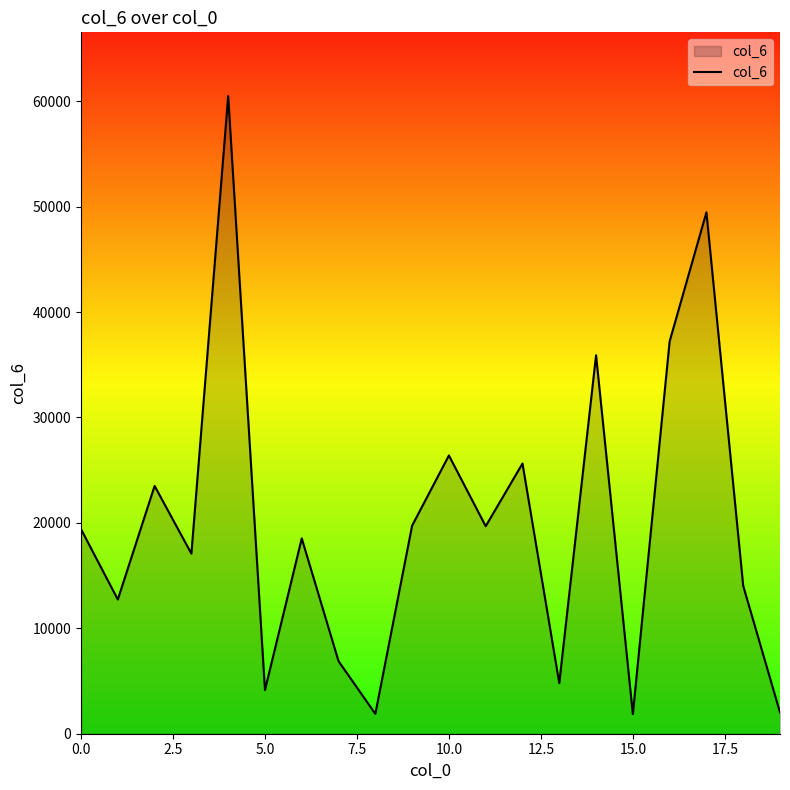

What is the greatest value displayed?

60483.3